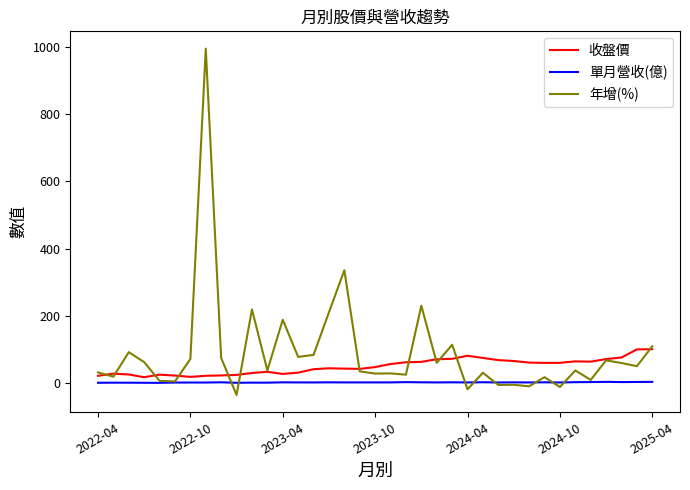

Which series has the widest spread of values?

年增(%)